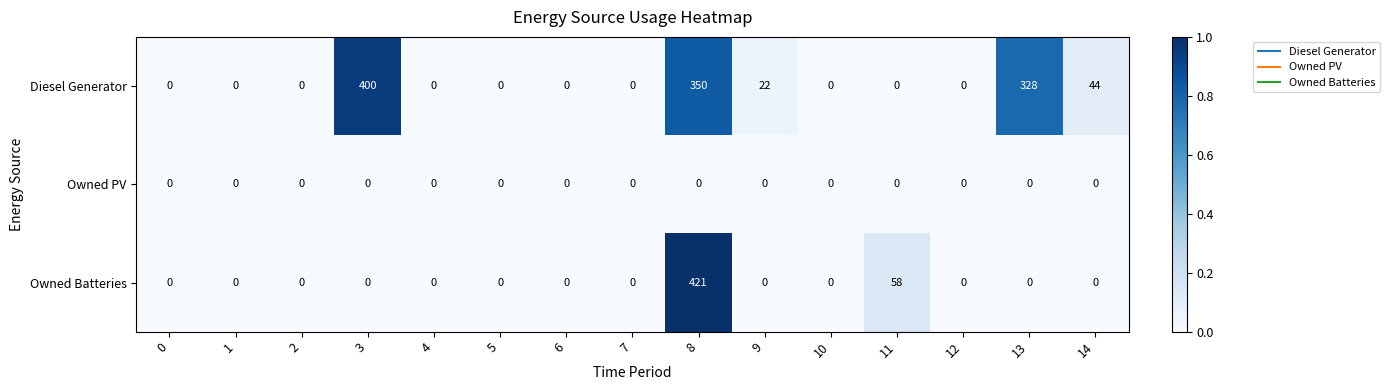

Rank the series by their average value, from lowest to highest.

Owned PV, Owned Batteries, Diesel Generator